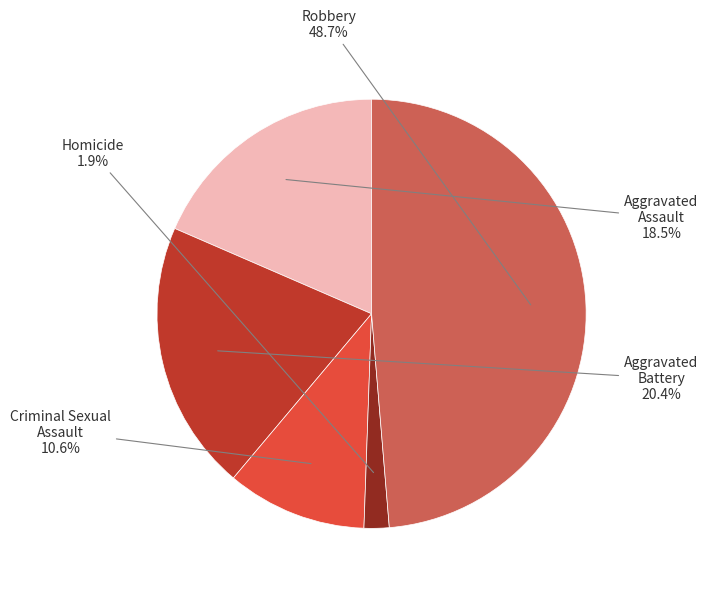

Is there any slice that represents more than half of the pie?

No